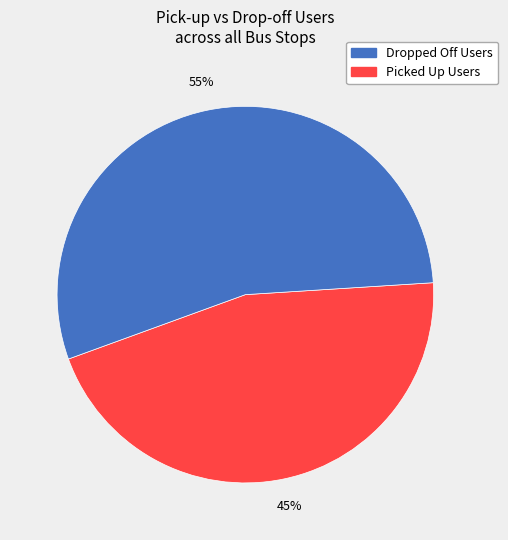

To the nearest percent, what is the average slice percentage?

50%